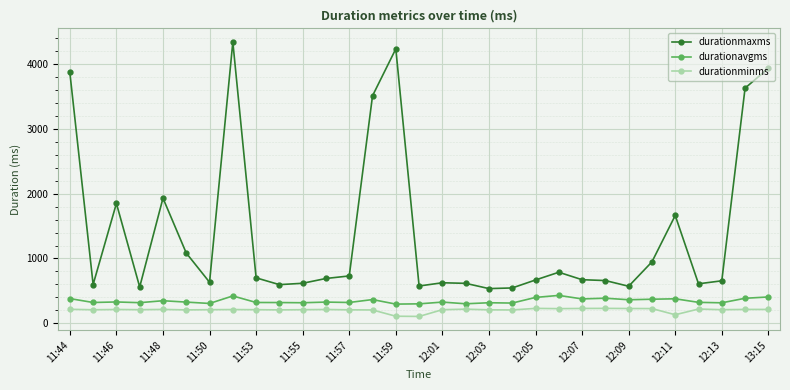

What is the difference between the maximum and minimum values in the durationminms series?

124